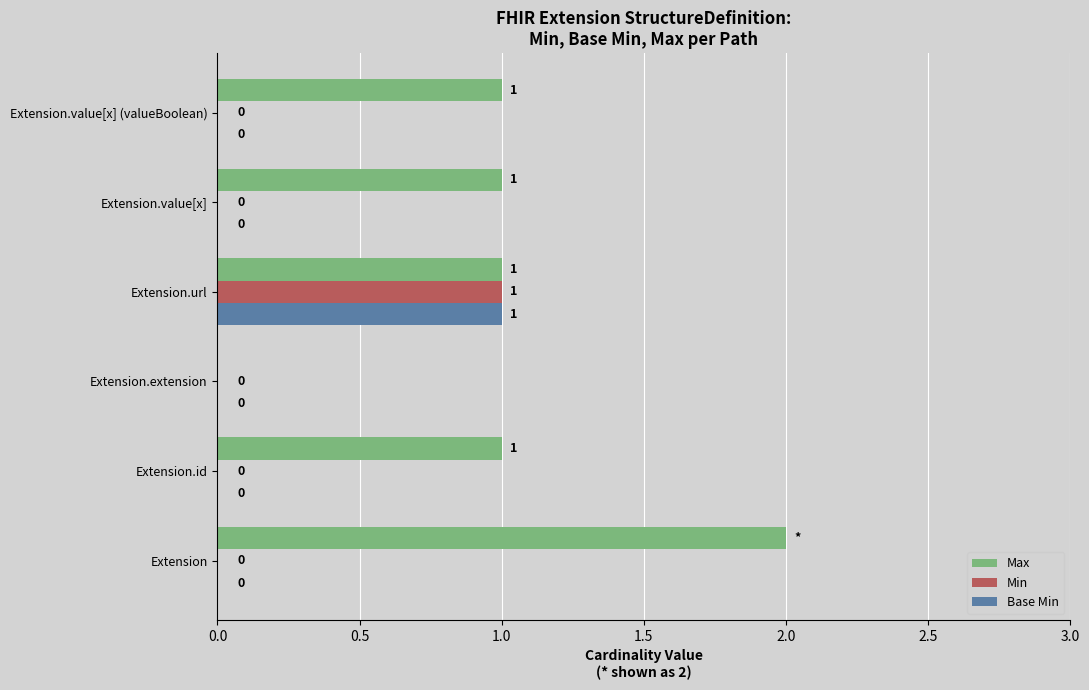

Which series changed the most between Extension and Extension.id?

Max